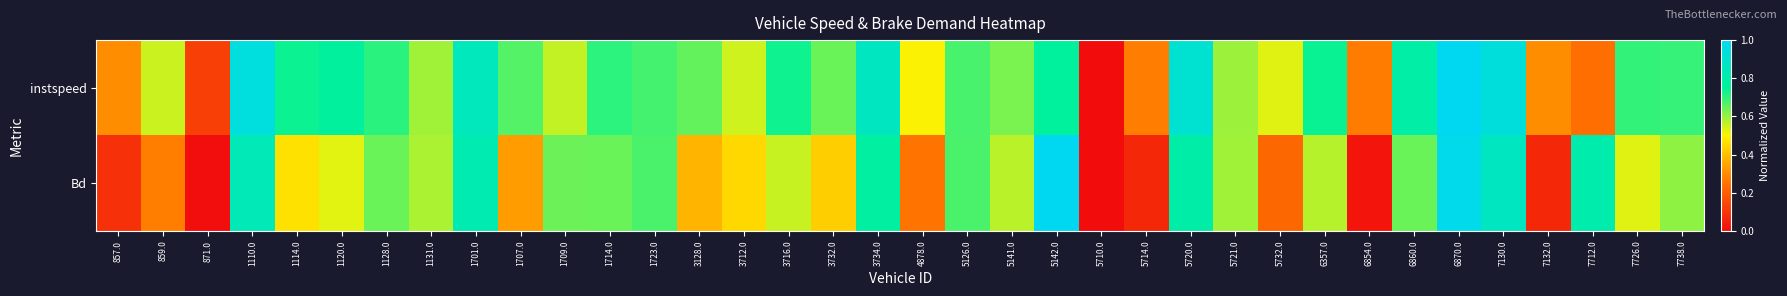

Reading left to right, what are all the values shown in this chart?

instspeed: 857.0=0.3	859.0=0.6	871.0=0.1	1110.0=0.9	1114.0=0.7	1120.0=0.8	1128.0=0.7	1131.0=0.6	1701.0=0.8	1707.0=0.7	1709.0=0.6	1714.0=0.7	1723.0=0.7	3128.0=0.7	3712.0=0.5	3716.0=0.7	3732.0=0.6	3734.0=0.9	4878.0=0.5	5126.0=0.7	5141.0=0.6	5142.0=0.8	5710.0=0.0	5714.0=0.3	5720.0=0.9	5721.0=0.6	5732.0=0.5	6357.0=0.7	6854.0=0.3	6860.0=0.8	6870.0=1.0	7130.0=0.9	7132.0=0.3	7712.0=0.2	7726.0=0.7	7738.0=0.7
Bd: 857.0=0.1	859.0=0.3	871.0=0.0	1110.0=0.8	1114.0=0.5	1120.0=0.5	1128.0=0.6	1131.0=0.6	1701.0=0.8	1707.0=0.3	1709.0=0.6	1714.0=0.6	1723.0=0.7	3128.0=0.4	3712.0=0.5	3716.0=0.6	3732.0=0.4	3734.0=0.8	4878.0=0.3	5126.0=0.7	5141.0=0.6	5142.0=1.0	5710.0=0.0	5714.0=0.1	5720.0=0.8	5721.0=0.6	5732.0=0.2	6357.0=0.6	6854.0=0.0	6860.0=0.6	6870.0=1.0	7130.0=0.9	7132.0=0.1	7712.0=0.8	7726.0=0.5	7738.0=0.6